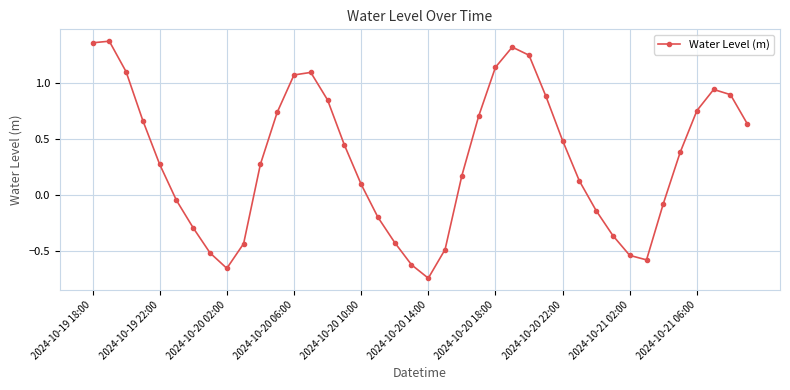

What is the difference between the maximum and minimum values?

2.1